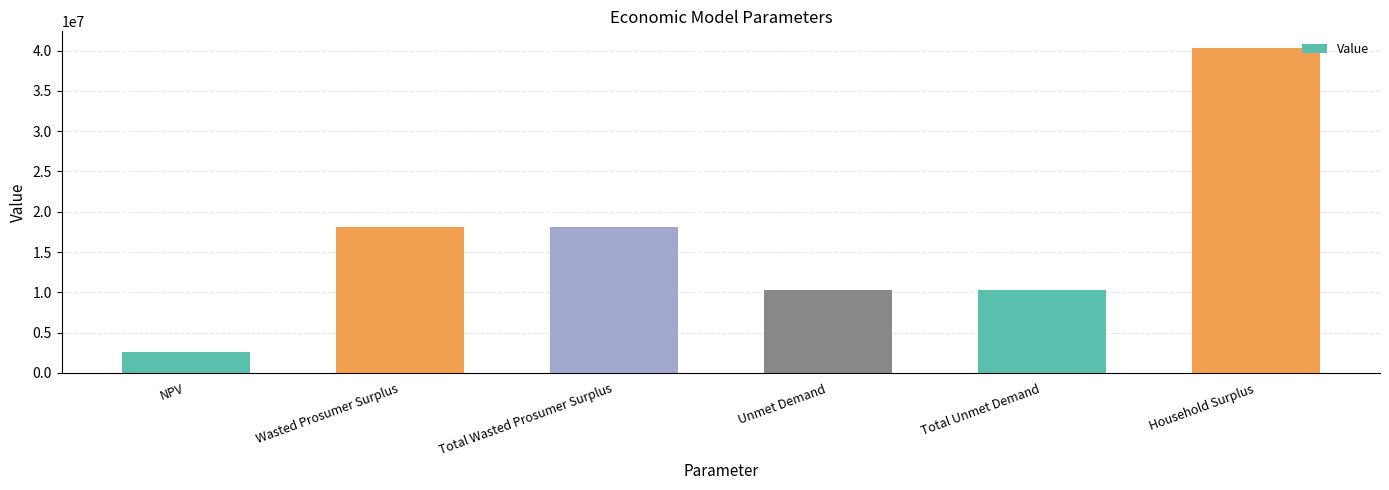

The chart shows a value of 18093321.8 at Total Wasted Prosumer Surplus. True or false?

True